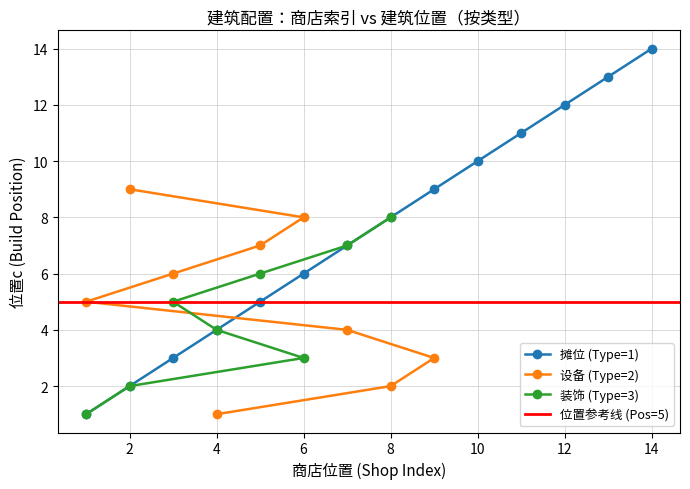

What is the lowest value of the Type series?

1